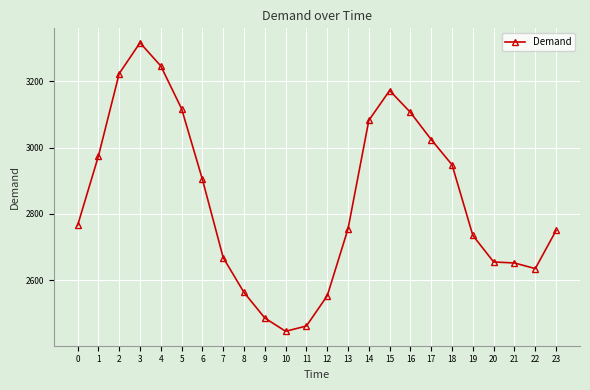

What is the change in value from 2 to 23?

-473